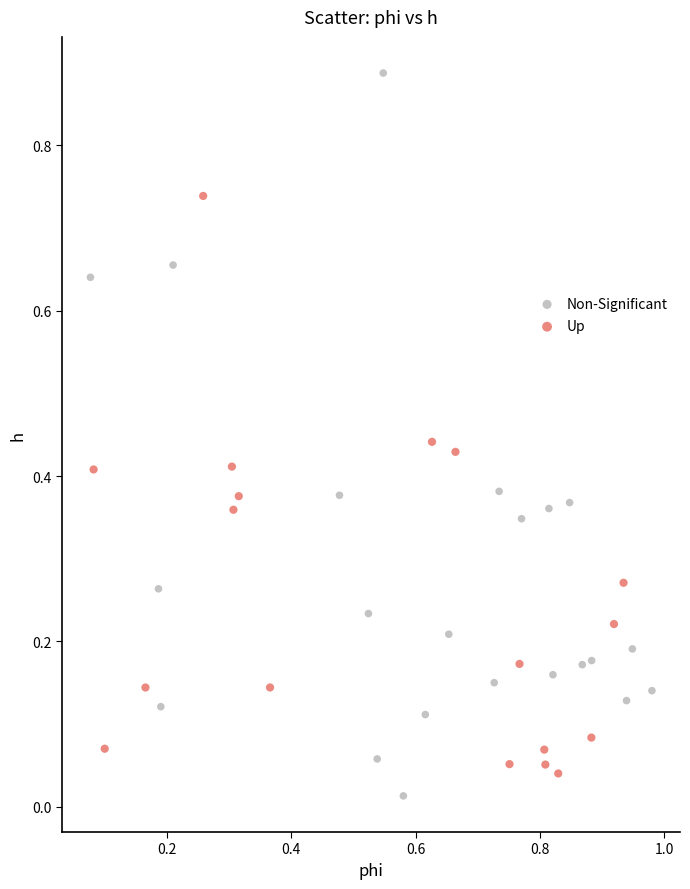

Which series reaches the maximum Y coordinate?

Non-Significant